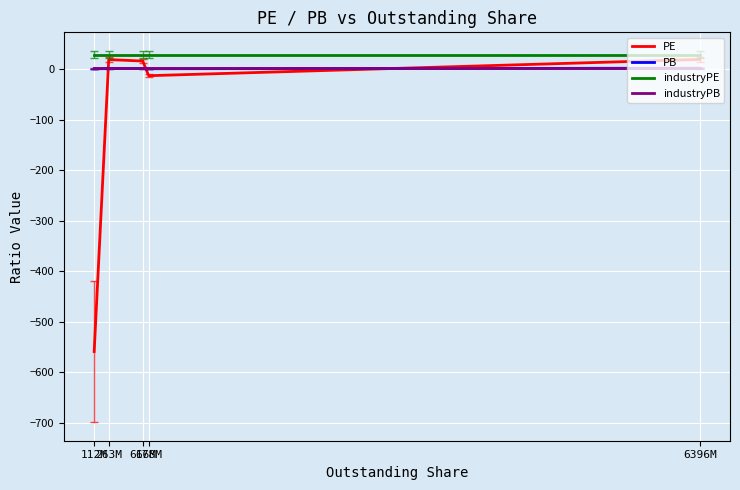

What is the difference between the maximum and minimum values in the PE series?

578.3